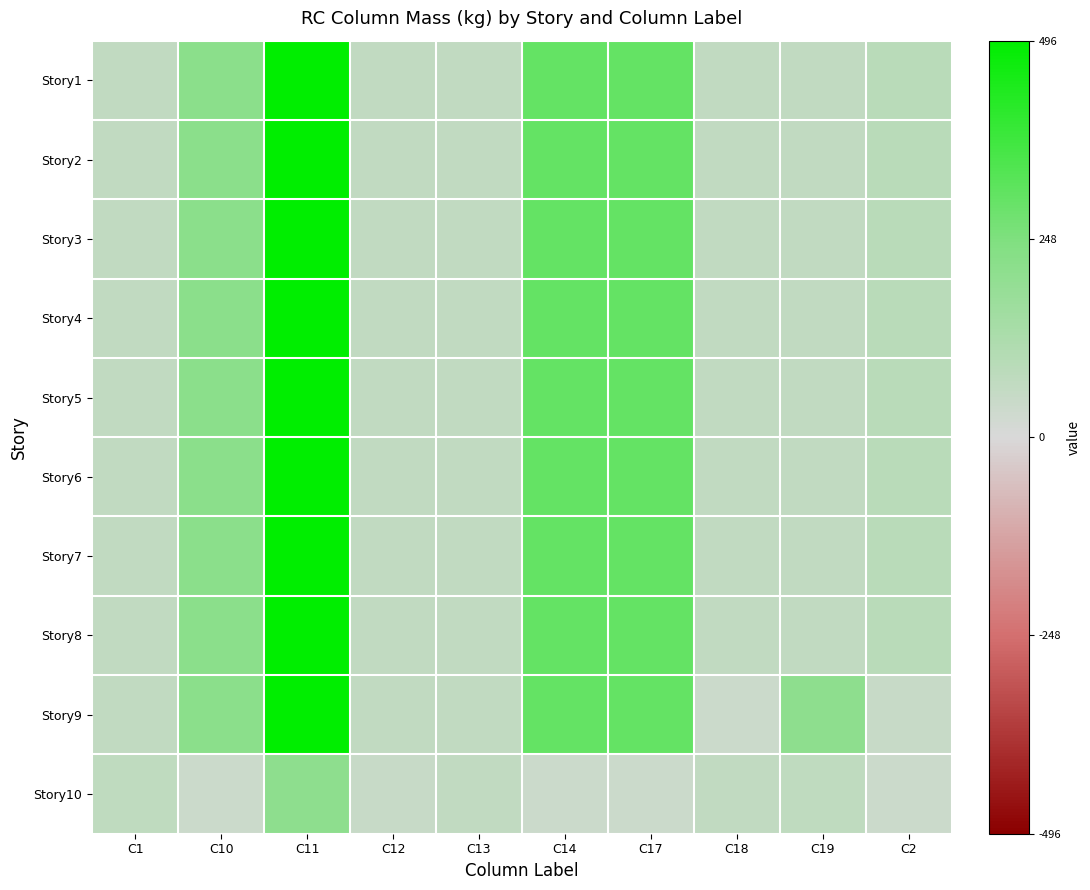

Reading left to right, extract all data points from this chart.

Story1: C1=0.1	C10=0.4	C11=1.0	C12=0.1	C13=0.1	C14=0.6	C17=0.6	C18=0.1	C19=0.1	C2=0.2
Story2: C1=0.1	C10=0.4	C11=1.0	C12=0.1	C13=0.1	C14=0.6	C17=0.6	C18=0.1	C19=0.1	C2=0.2
Story3: C1=0.1	C10=0.4	C11=1.0	C12=0.1	C13=0.1	C14=0.6	C17=0.6	C18=0.1	C19=0.1	C2=0.2
Story4: C1=0.1	C10=0.4	C11=1.0	C12=0.1	C13=0.1	C14=0.6	C17=0.6	C18=0.1	C19=0.1	C2=0.2
Story5: C1=0.1	C10=0.4	C11=1.0	C12=0.1	C13=0.1	C14=0.6	C17=0.6	C18=0.1	C19=0.1	C2=0.2
Story6: C1=0.1	C10=0.4	C11=1.0	C12=0.1	C13=0.1	C14=0.6	C17=0.6	C18=0.1	C19=0.1	C2=0.2
Story7: C1=0.1	C10=0.4	C11=1.0	C12=0.1	C13=0.1	C14=0.6	C17=0.6	C18=0.1	C19=0.1	C2=0.2
Story8: C1=0.1	C10=0.4	C11=1.0	C12=0.1	C13=0.1	C14=0.6	C17=0.6	C18=0.1	C19=0.1	C2=0.2
Story9: C1=0.1	C10=0.4	C11=1.0	C12=0.1	C13=0.1	C14=0.6	C17=0.6	C18=0.1	C19=0.4	C2=0.1
Story10: C1=0.1	C10=0.1	C11=0.4	C12=0.1	C13=0.1	C14=0.1	C17=0.1	C18=0.1	C19=0.1	C2=0.1